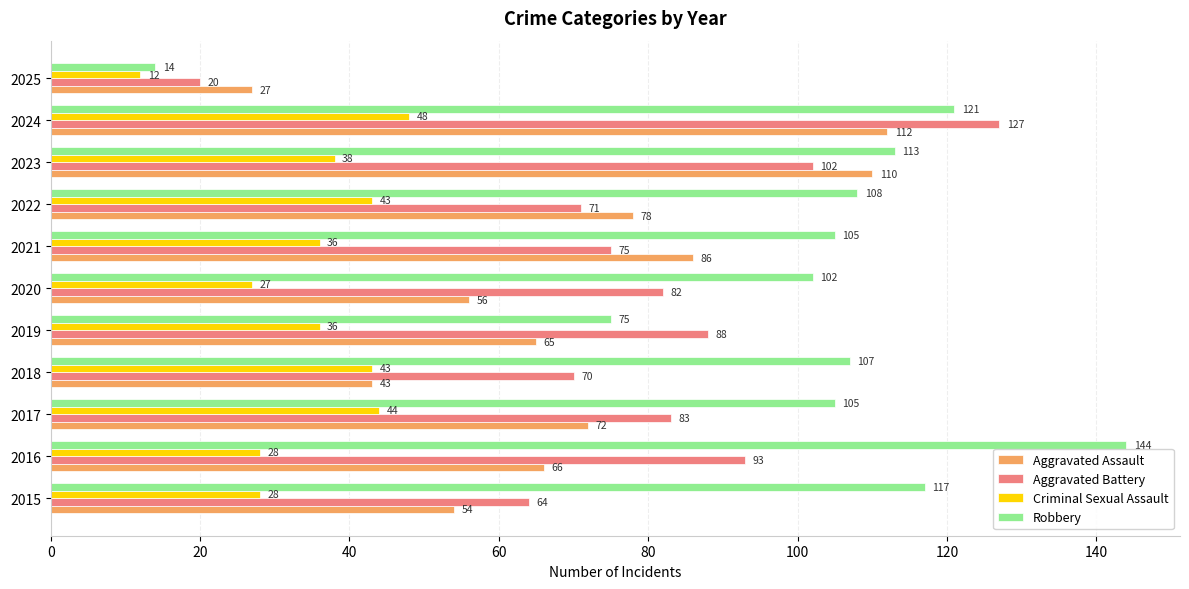

The Aggravated Assault series shows 146 at 2024. True or false?

False